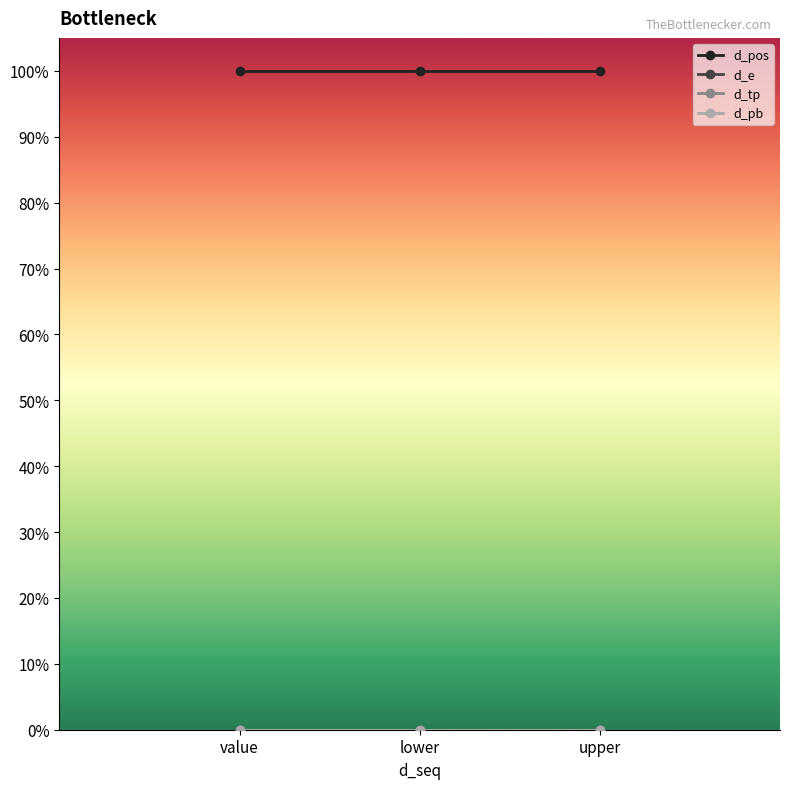

At how many categories does at least one series exceed 0?

3